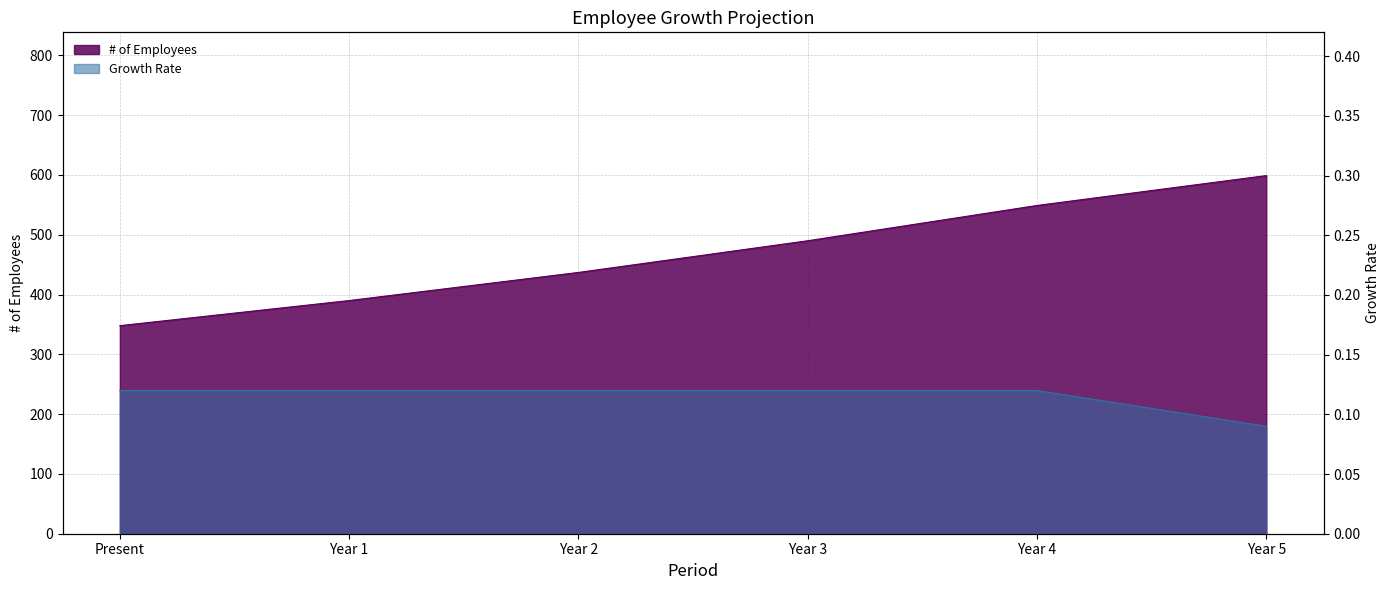

True or false: # of Employees and Growth Rate intersect in this chart.

False